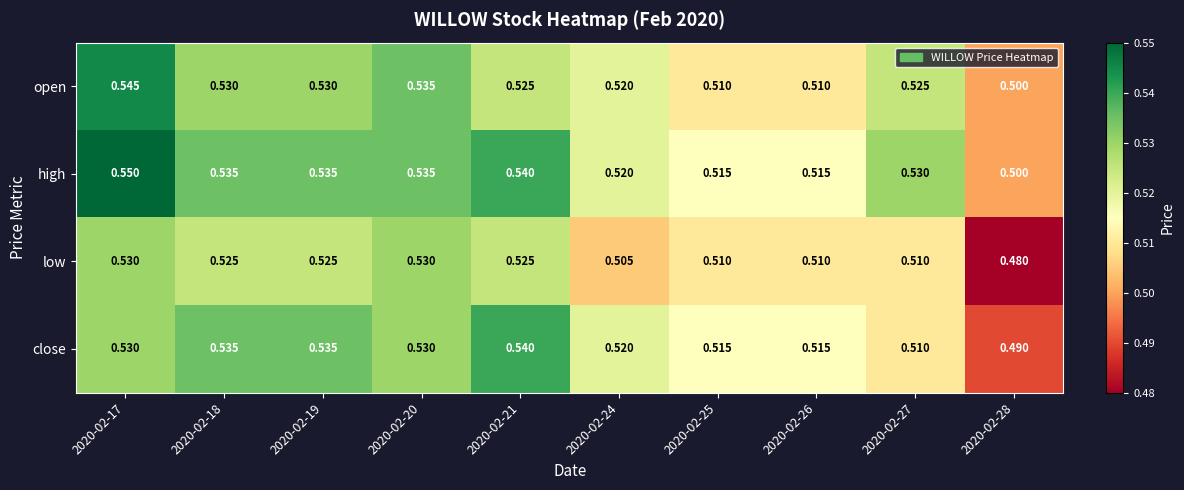

Which series changed the most between 2020-02-20 and 2020-02-26?

open